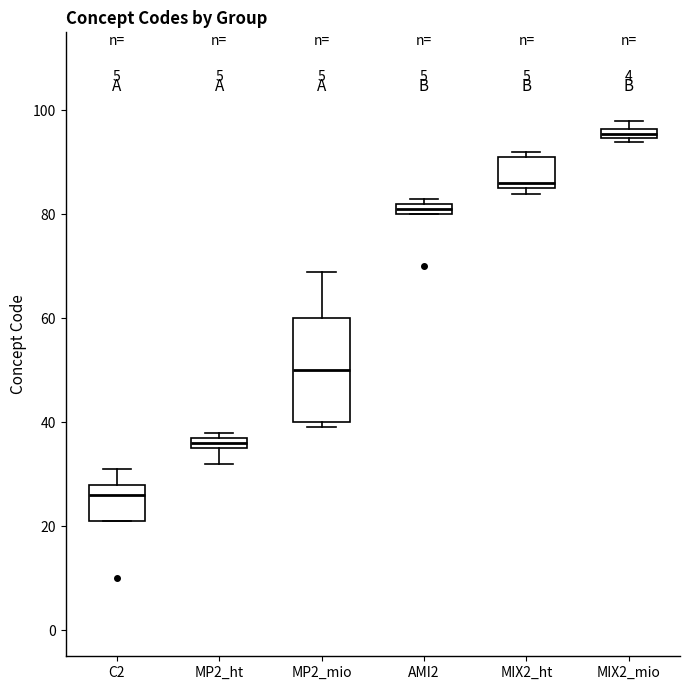

Comparing the boxes themselves (not the whiskers), which one is the tallest?

MP2_mio